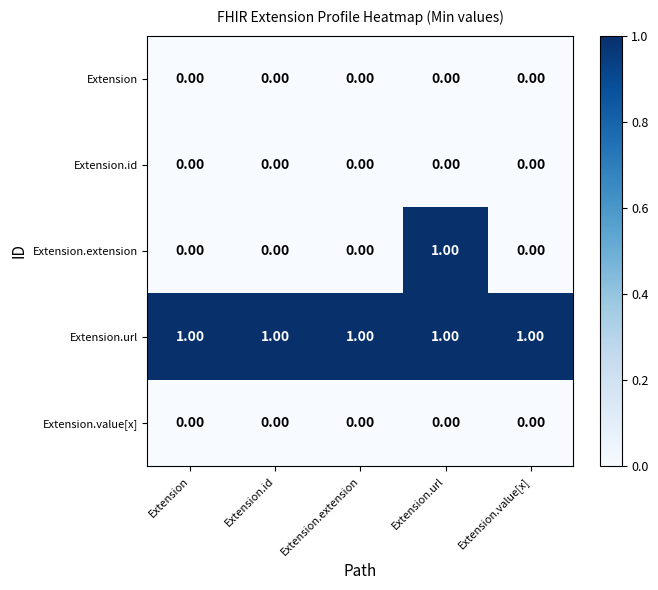

At how many categories does at least one series exceed 0?

5